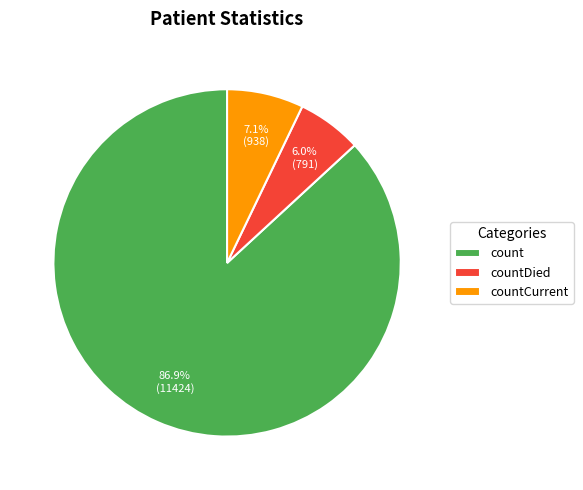

The count slice represents 72% of the pie. True or false?

False